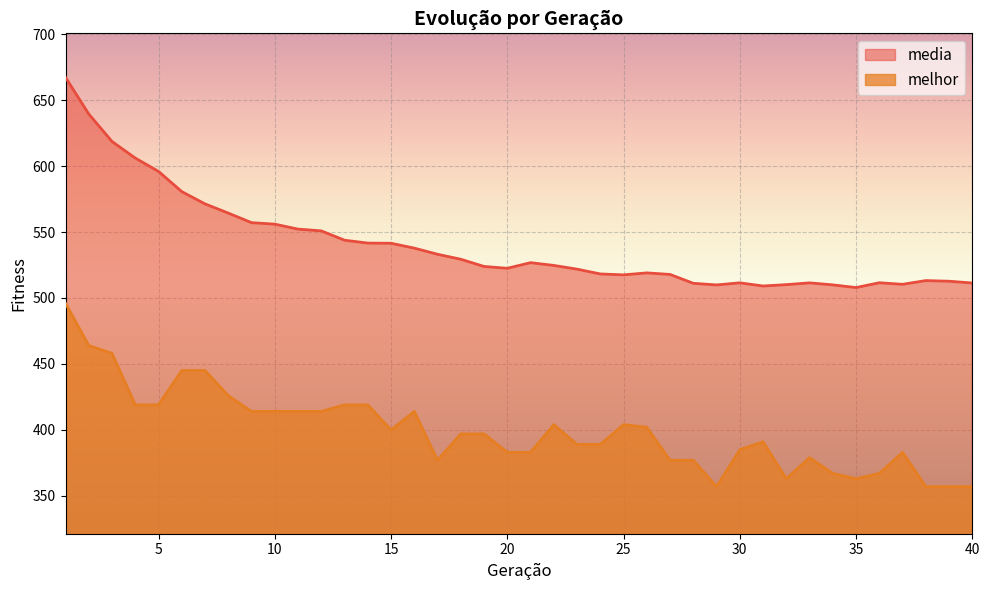

What is the value of the melhor point at the 29th from the left?

357.0